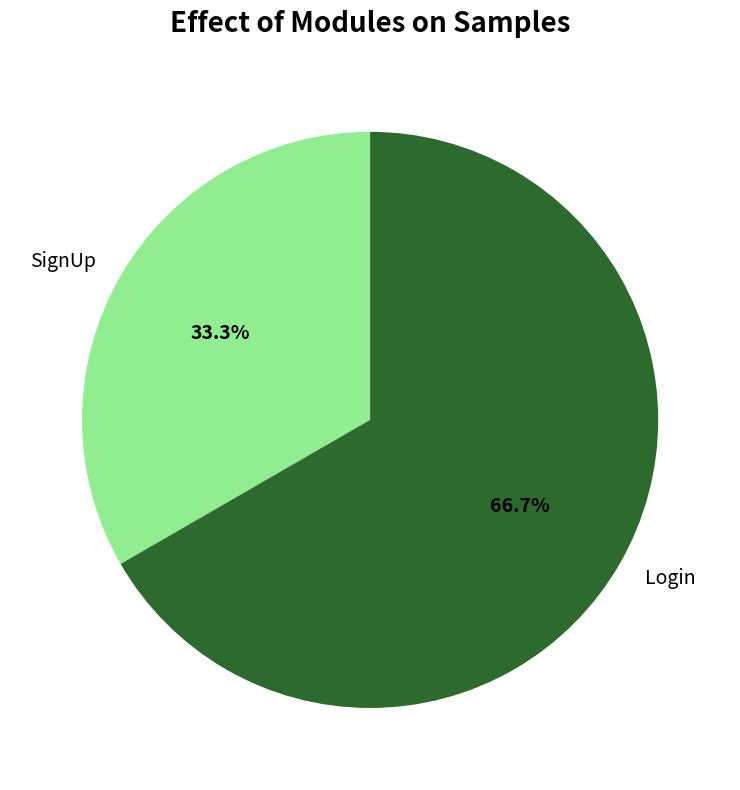

Rank the categories by value from highest to lowest.

Login, SignUp